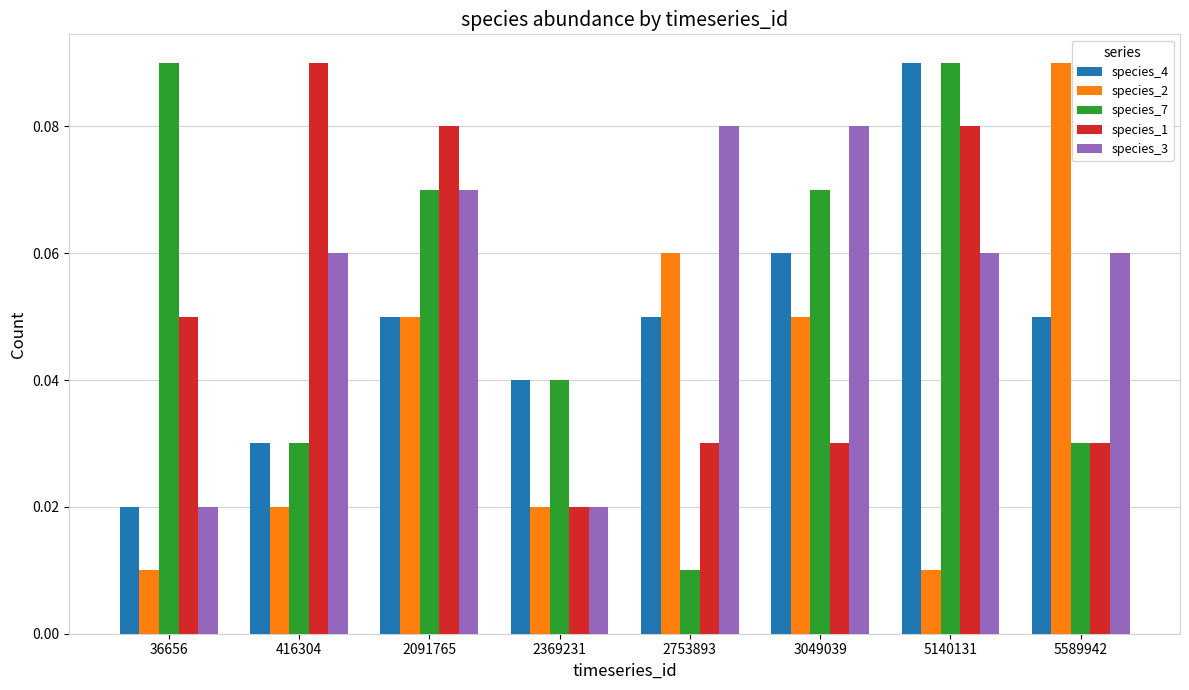

How many groups of bars are there?

8